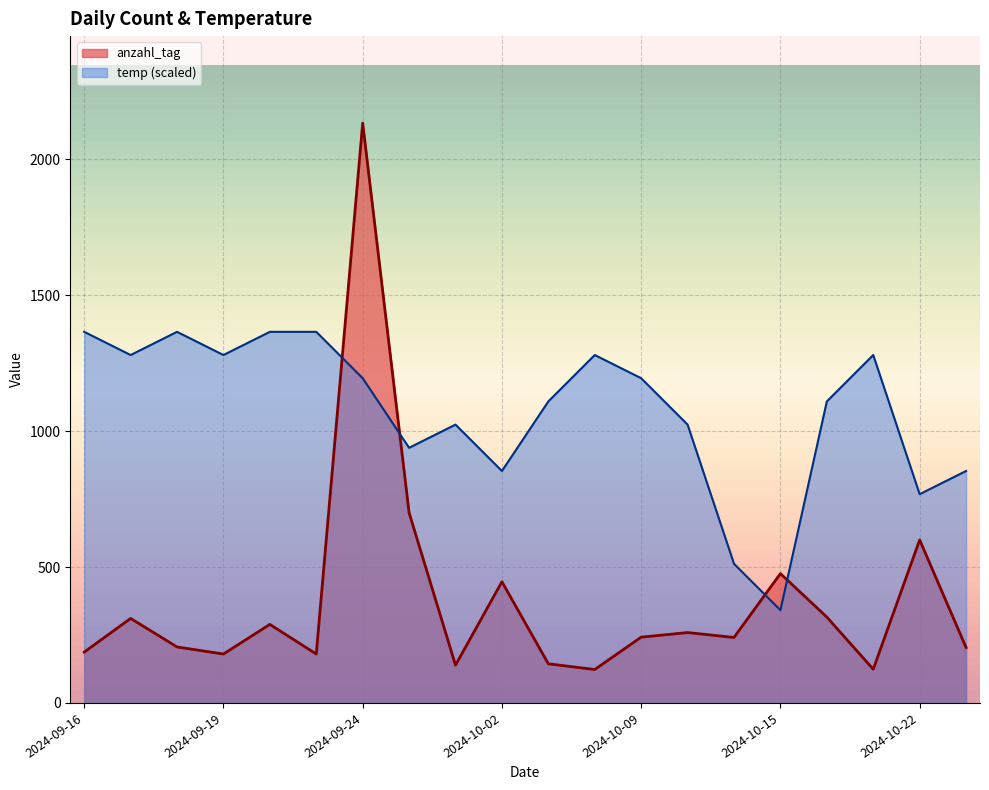

How many times do temp and anzahl_tag cross each other?

4